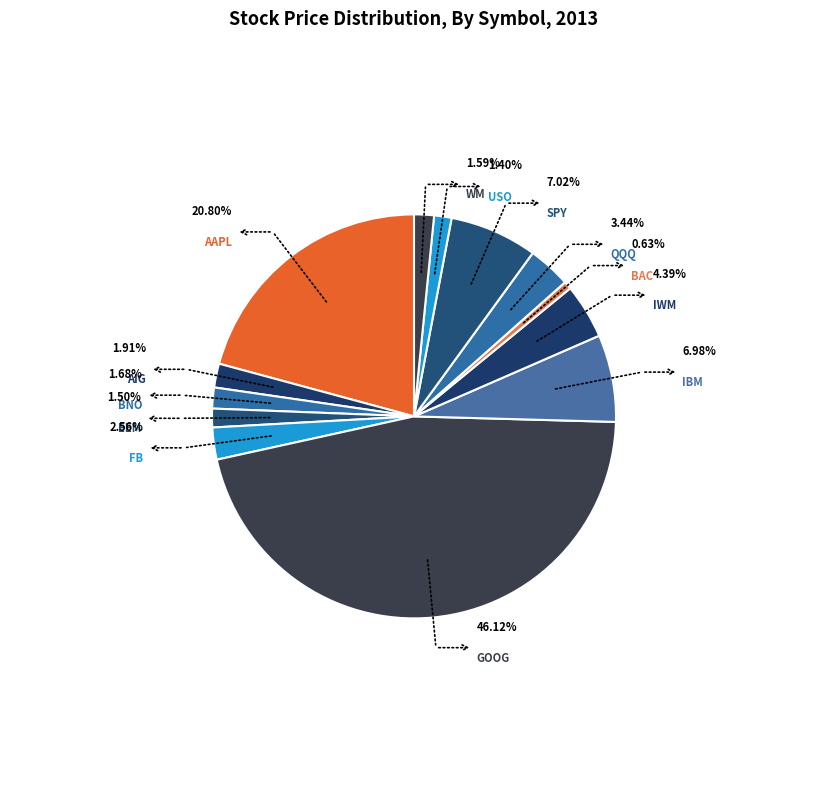

To the nearest percent, what is the difference between the largest and smallest slice percentages?

45%